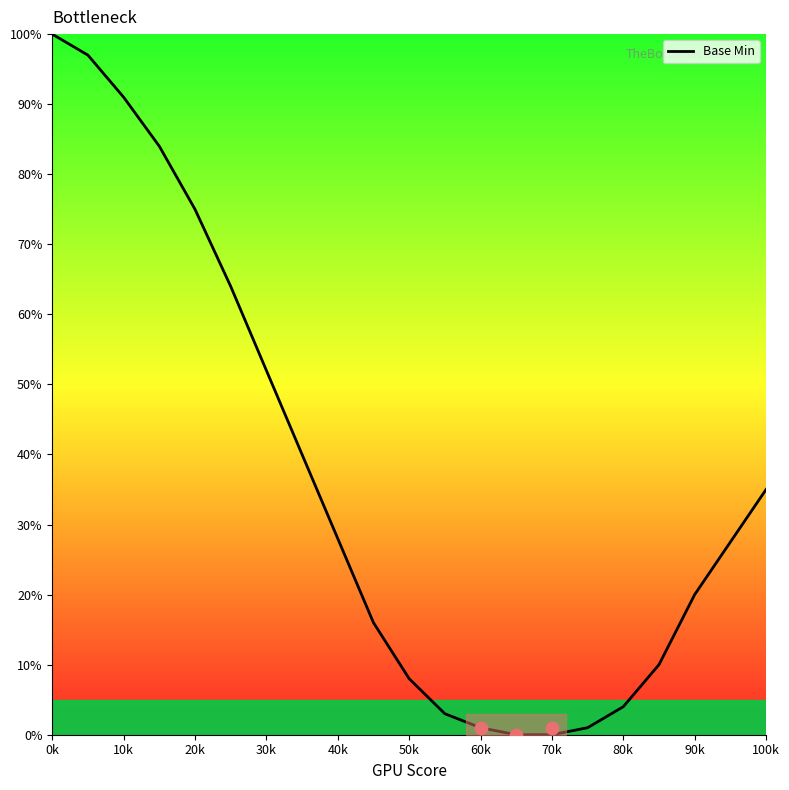

Between 60k and 20k, which is larger?

20k